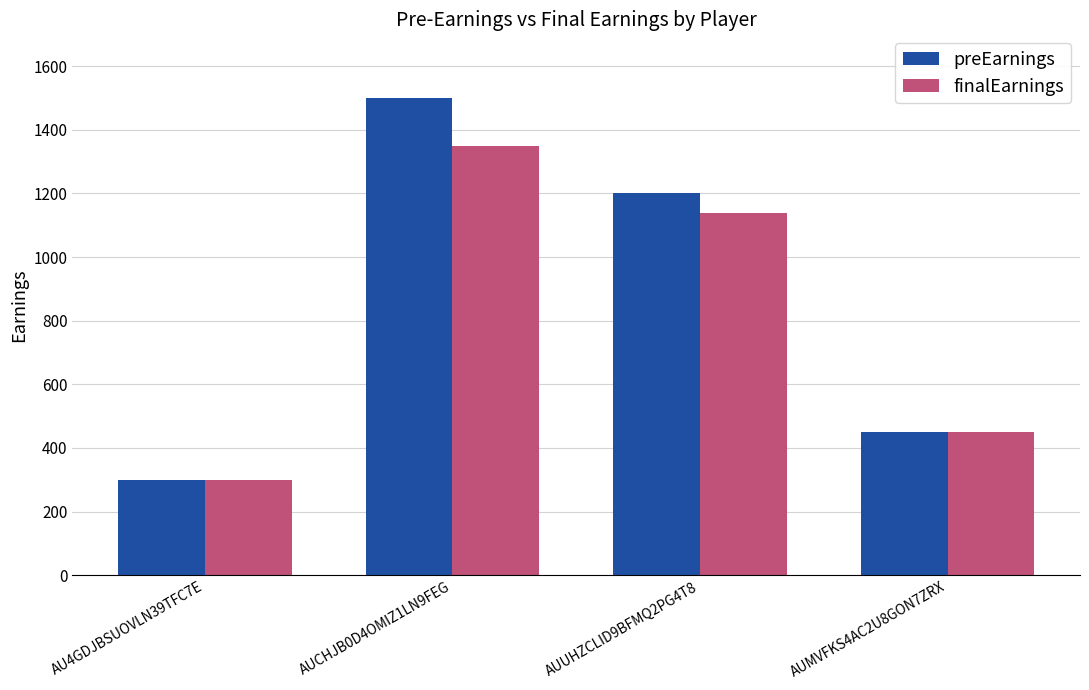

Read the preEarnings value at AU4GDJBSUOVLN39TFC7E.

300.0